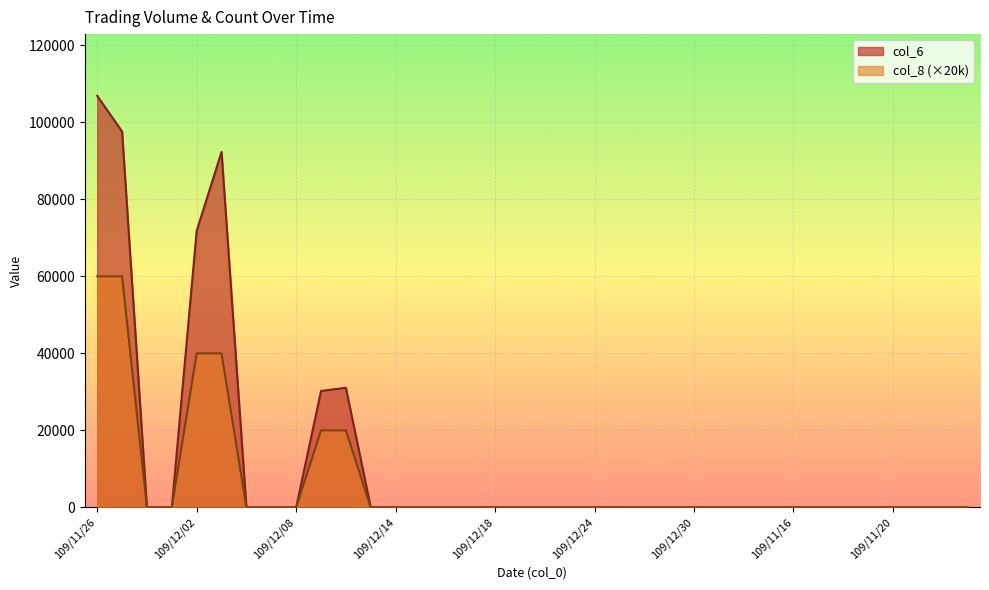

Is the value of col_6 at 109/11/18 greater than the value of col_8 at 109/12/04?

No